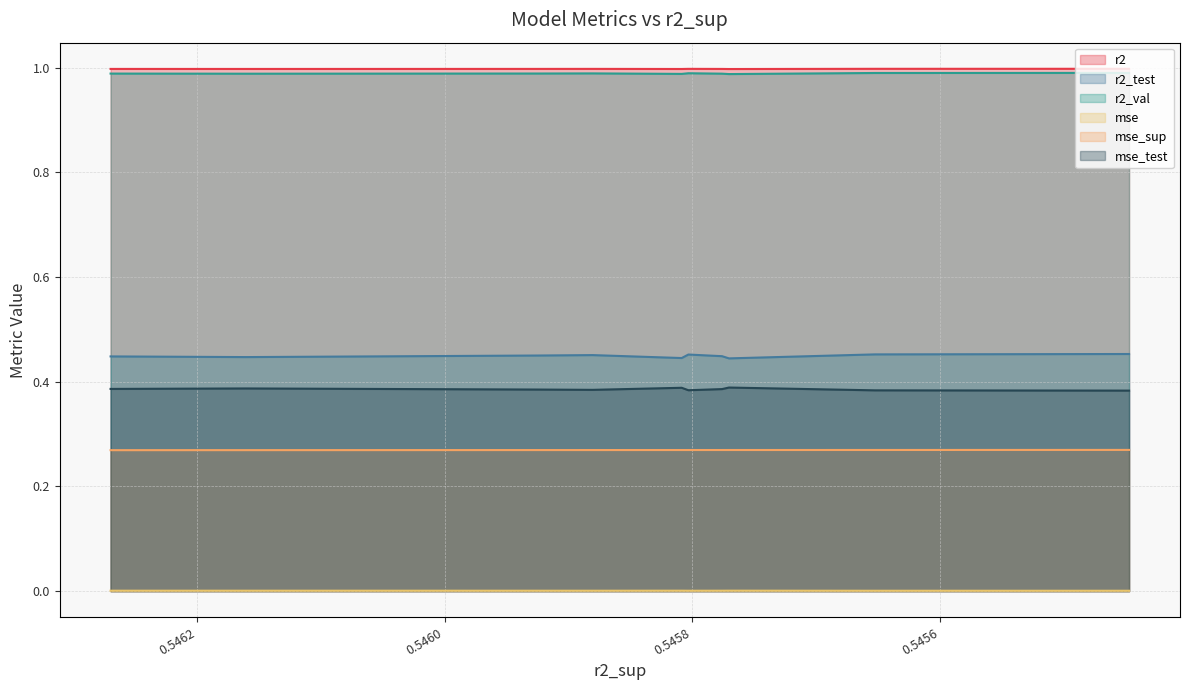

Which category has the highest value in the mse_sup series?

0.5454470071571664